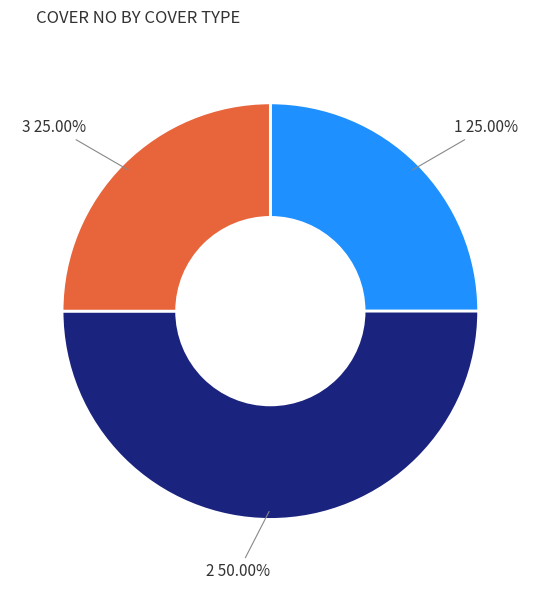

What is the ratio of the value at 1 to the value at 2?

0.5